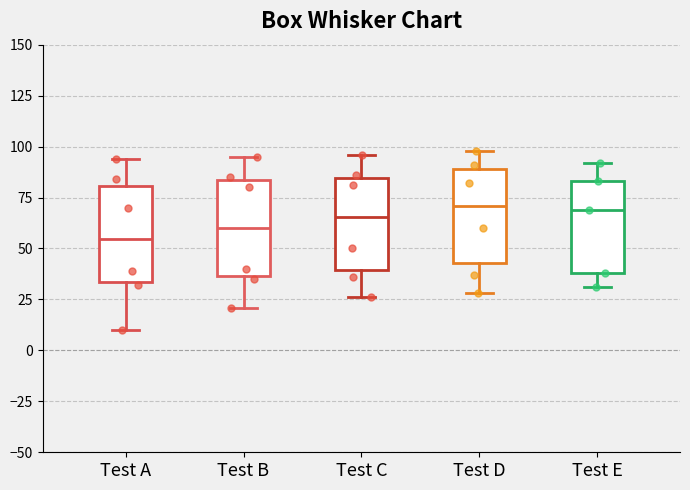

Where does the lower whisker of the box for Test B end on the y-axis? The values are not printed on the chart, so give them approximately, as read against the axis.

20